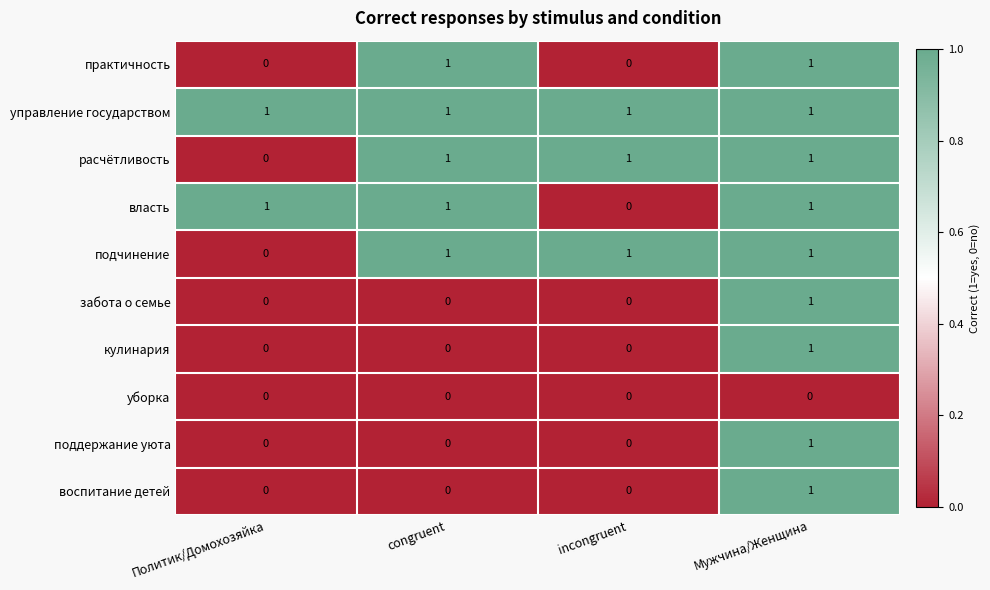

The управление государством series shows 1 at incongruent. True or false?

True